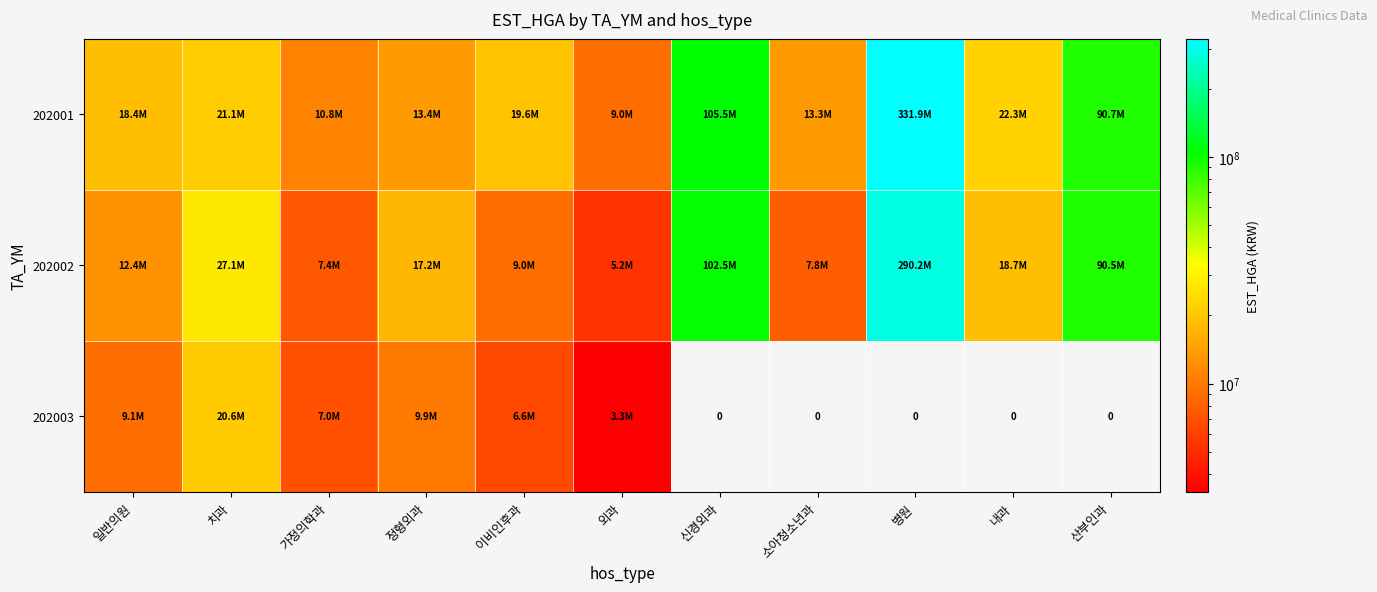

Between 일반의원 and 내과, which is larger?

내과